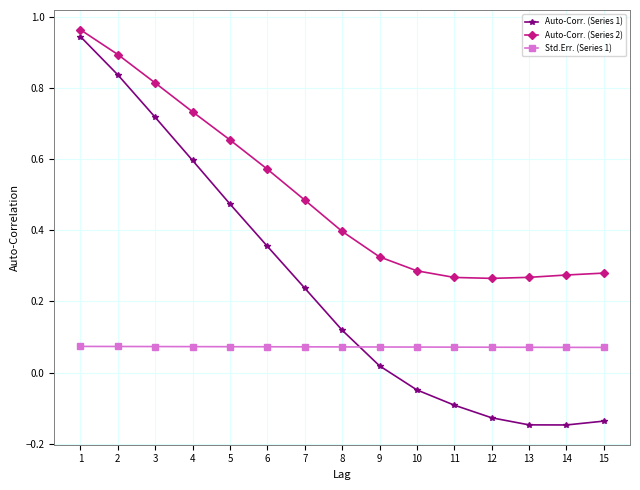

Rank the series by their average value, from highest to lowest.

Auto-Corr. (Series 2), Auto-Corr. (Series 1), Std.Err. (Series 1)